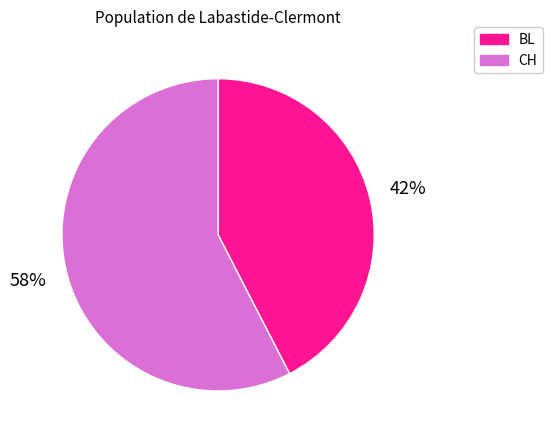

Does any single category account for the majority?

Yes